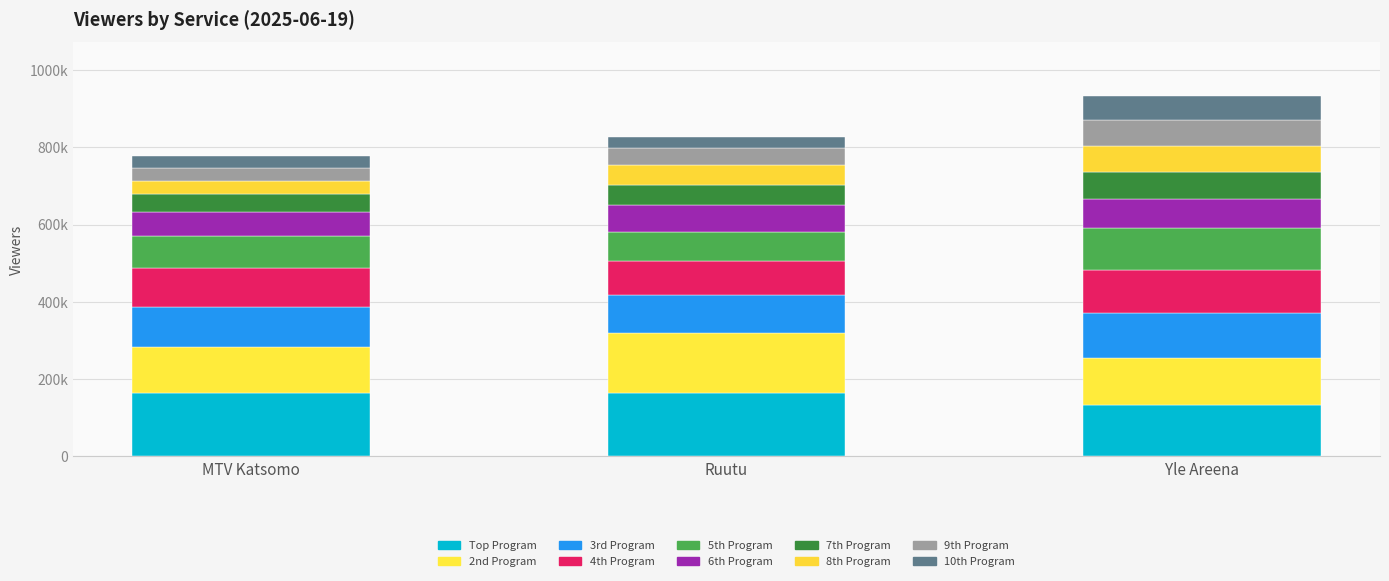

Are the bars grouped side by side (vs. stacked)?

No